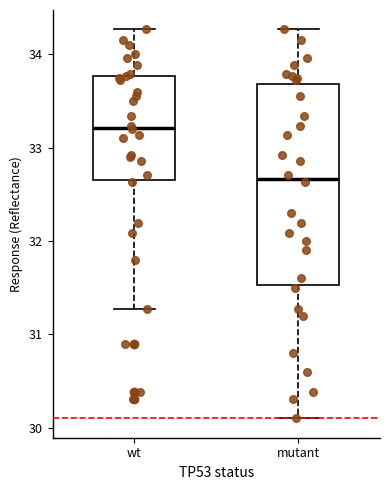

Where is the upper edge of the box for mutant on the y-axis? The values are not printed on the chart, so give them approximately, as read against the axis.

33.7